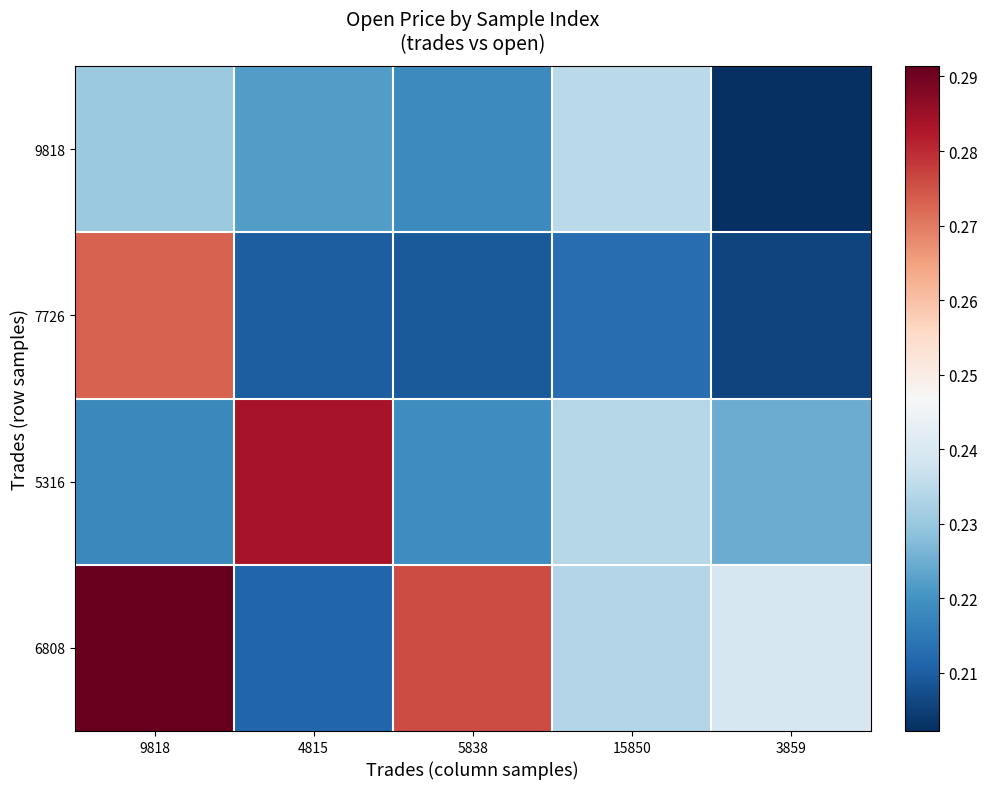

Which series has the widest spread of values?

6808